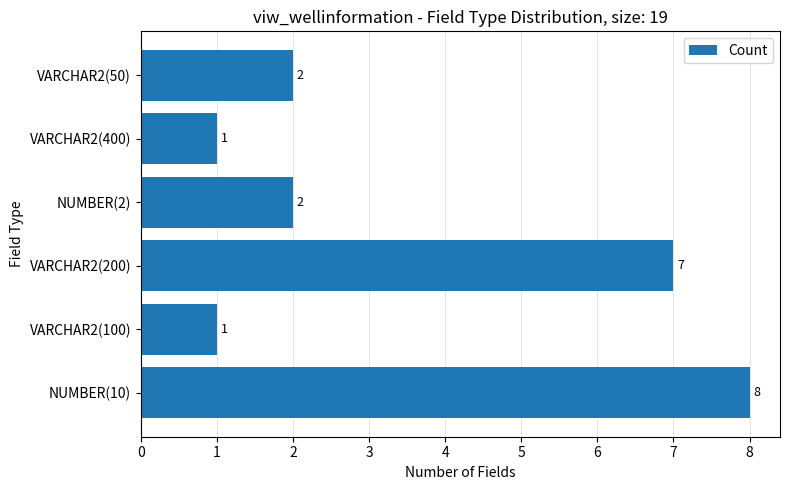

Reading top to bottom, list all the values displayed in this chart.

VARCHAR2(50)=2	VARCHAR2(400)=1	NUMBER(2)=2	VARCHAR2(200)=7	VARCHAR2(100)=1	NUMBER(10)=8